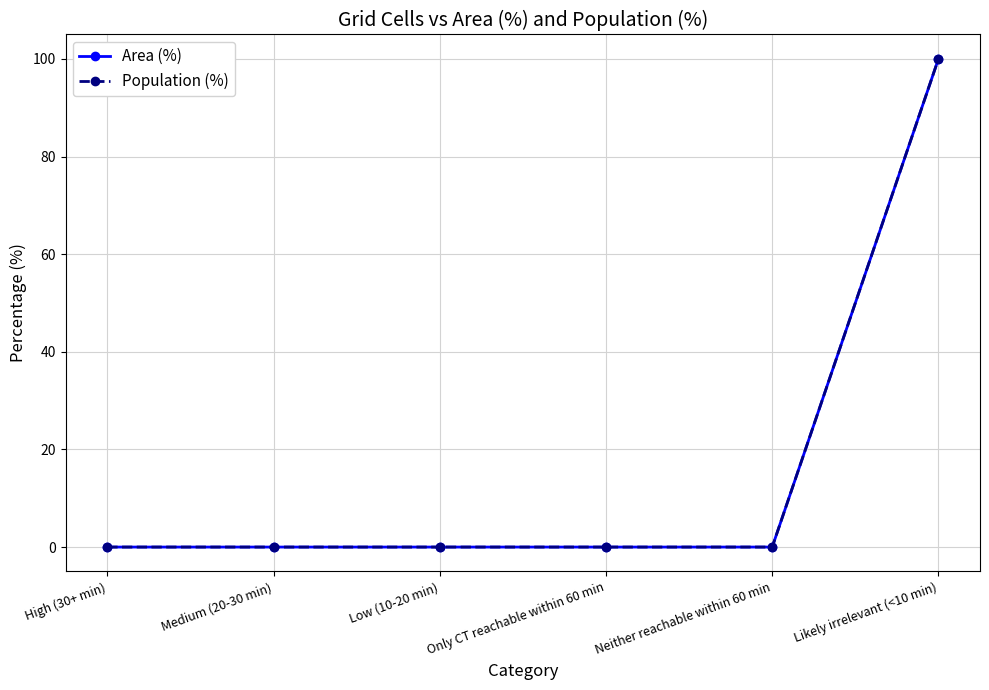

Is this an area chart (filled region under the line)?

No